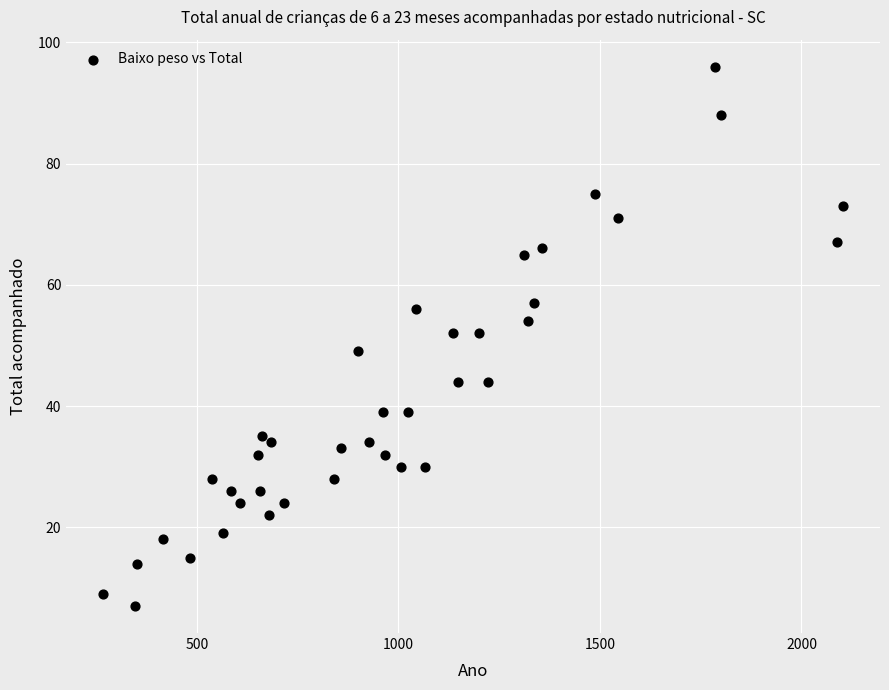

What is the range of Y values (max minus min)?

89